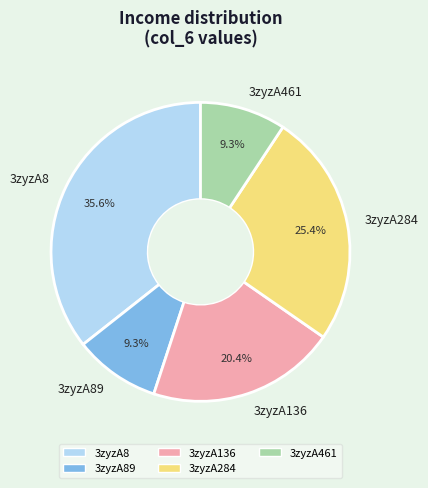

Does 3zyzA8 represent more than half of the total?

No